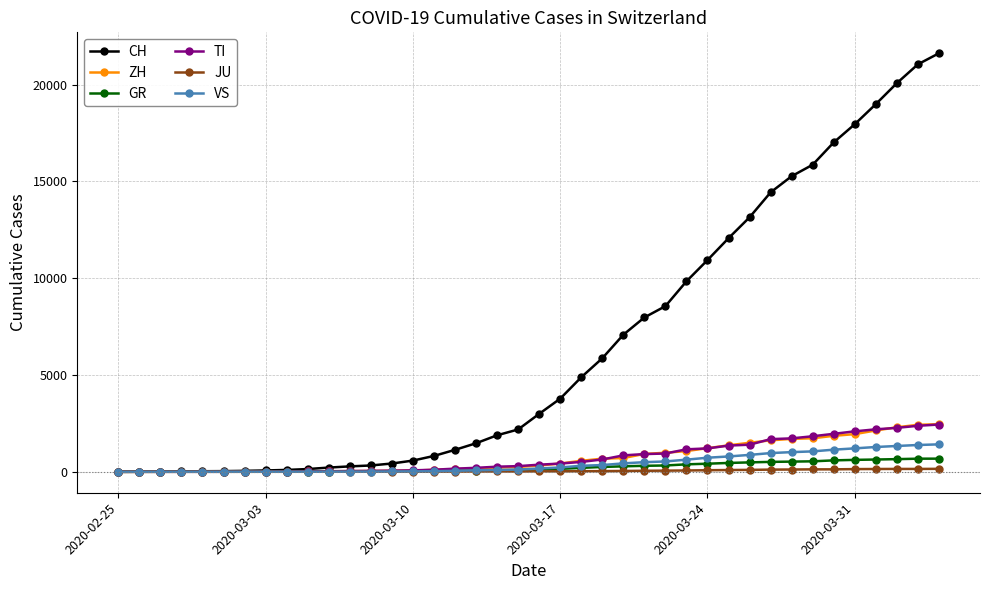

What is the greatest value displayed?

21617